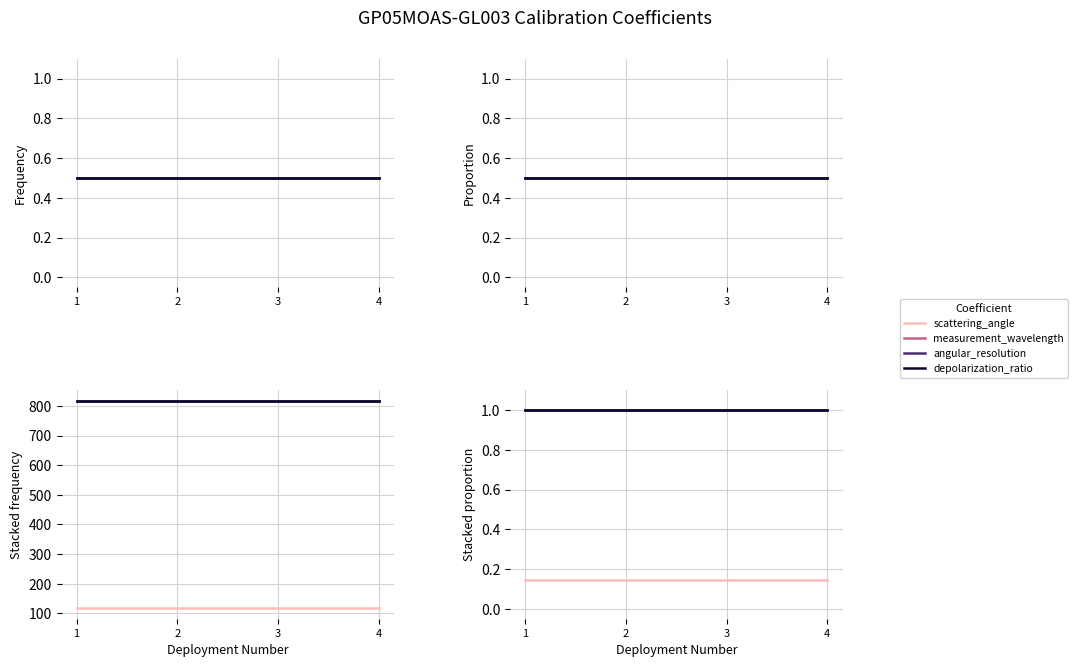

At which category is the sum across all series the highest?

1